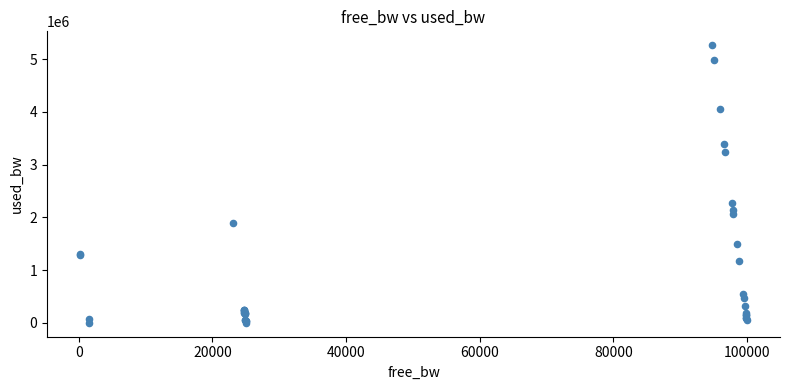

What Y value in the scatter plot is closest to 2632460?

2272995.1